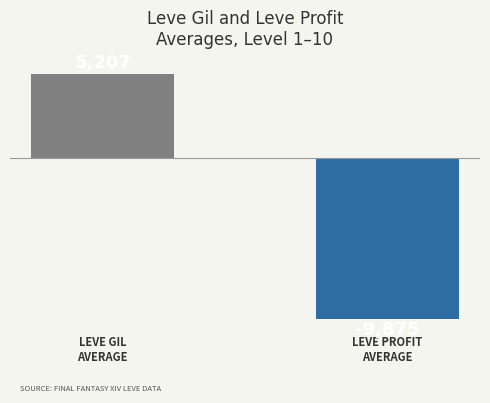

What is the change in value from LEVE GIL
AVERAGE to LEVE PROFIT
AVERAGE?

-15082.4